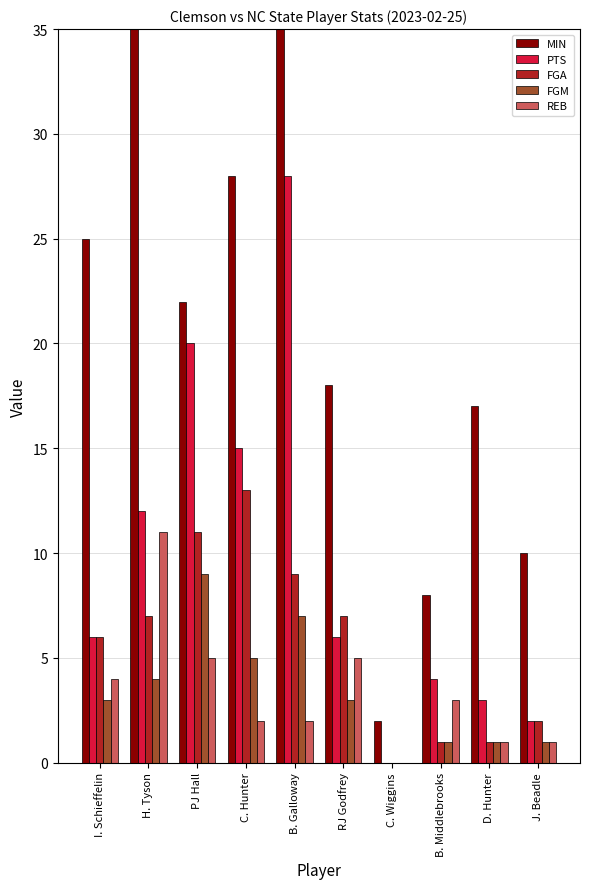

What value does the REB series have at B. Middlebrooks?

3